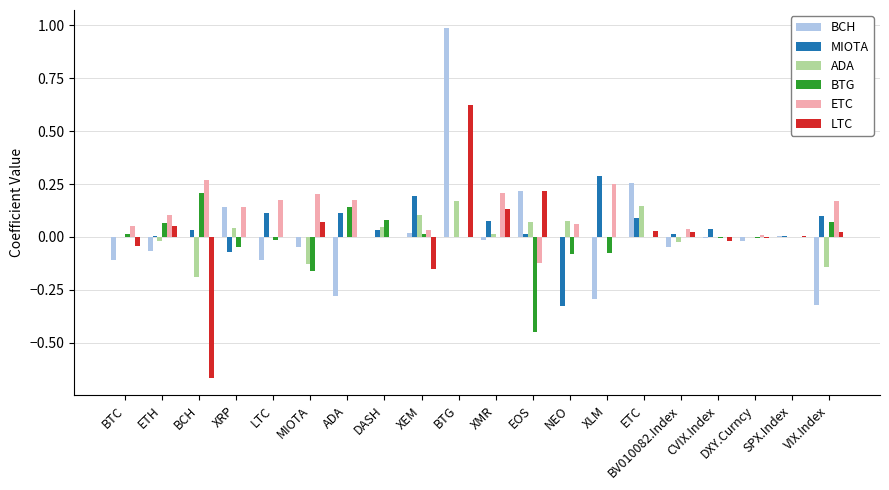

At which category is the sum across all series the highest?

BTG